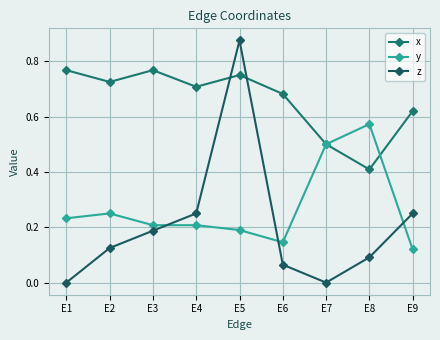

The y series shows 0.3 at E8. True or false?

False